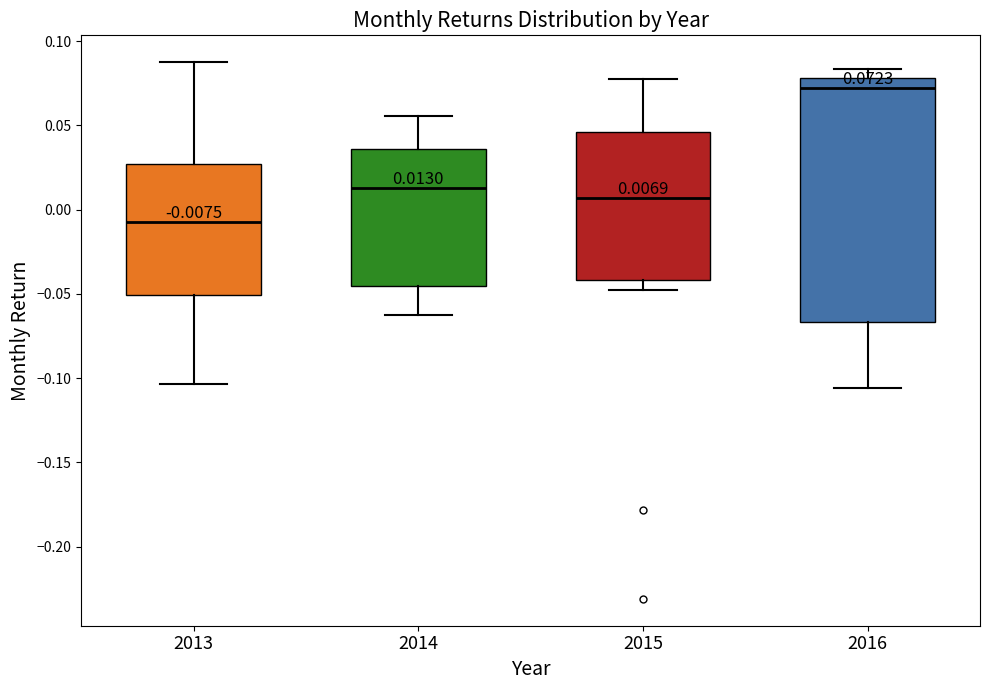

Which box's median line is the highest?

2016